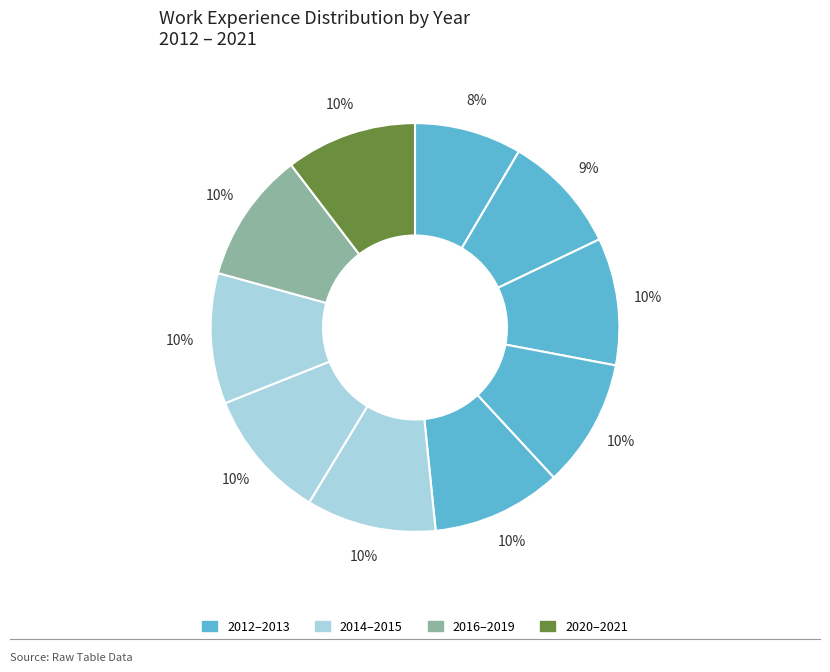

Count the number of slices in the pie.

10